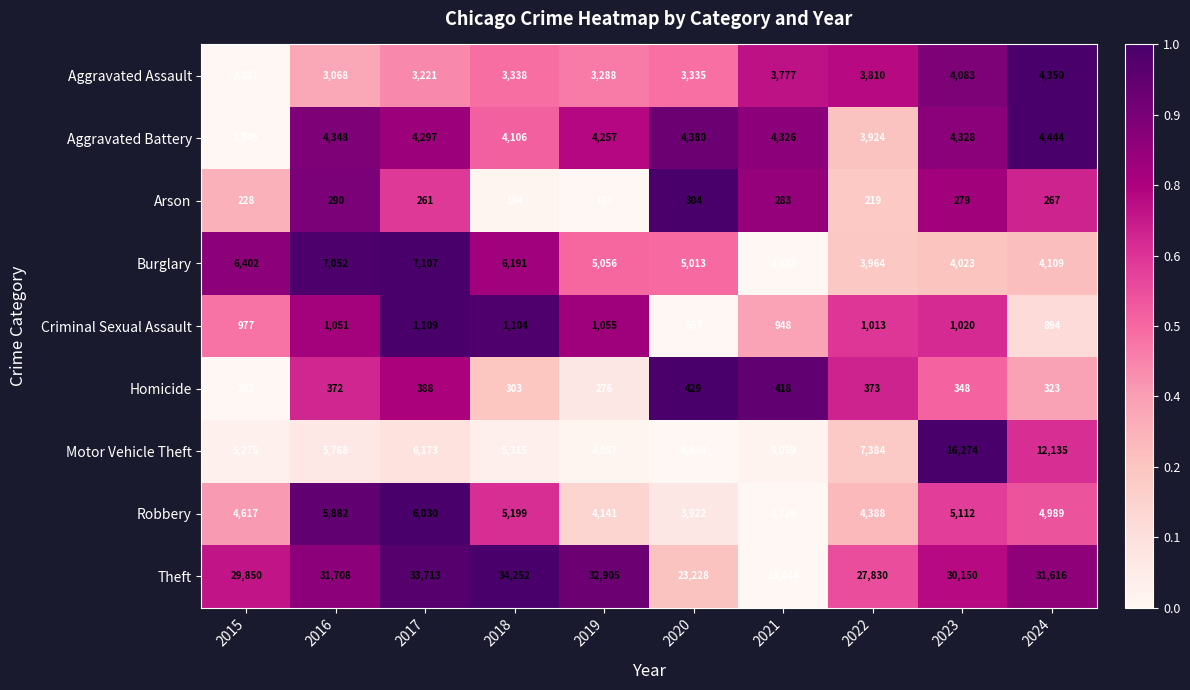

What is the total value across all series at 2024?

63127